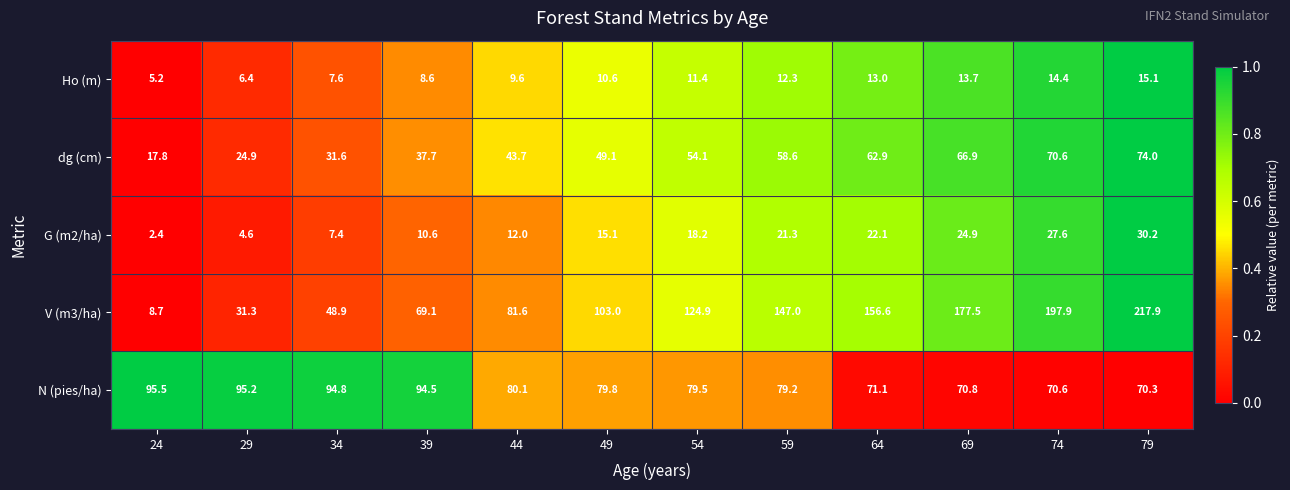

Where does the Ho (m) series first go above 11?

54